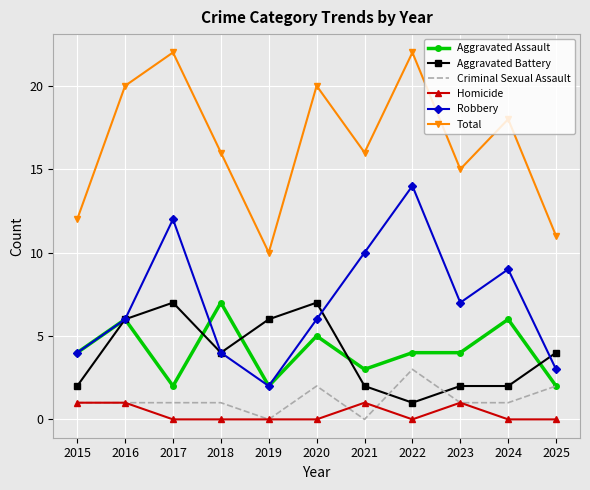

Reading left to right, transcribe all the data shown in this chart.

Aggravated Assault: 4	6	2	7	2	5	3	4	4	6	2
Aggravated Battery: 2	6	7	4	6	7	2	1	2	2	4
Criminal Sexual Assault: 1	1	1	1	0	2	0	3	1	1	2
Homicide: 1	1	0	0	0	0	1	0	1	0	0
Robbery: 4	6	12	4	2	6	10	14	7	9	3
Total: 12	20	22	16	10	20	16	22	15	18	11